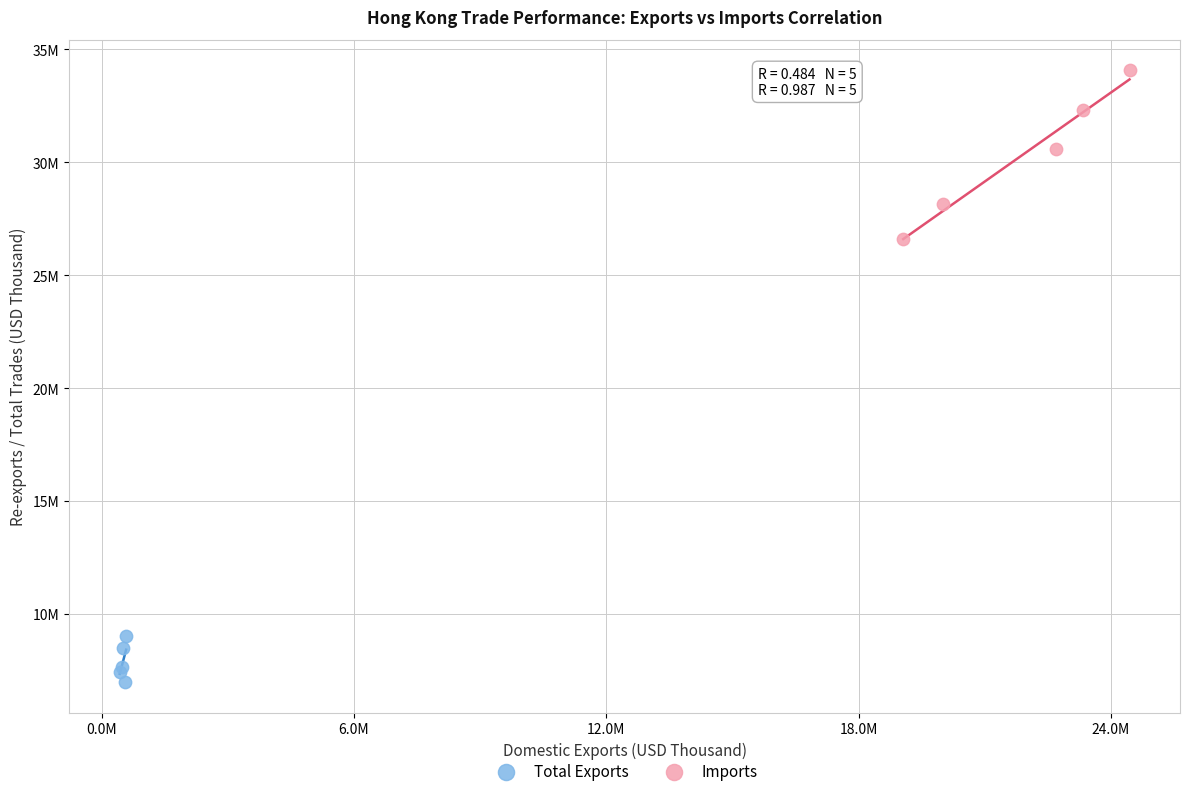

What are all the series names shown in the legend?

Total Exports, Imports